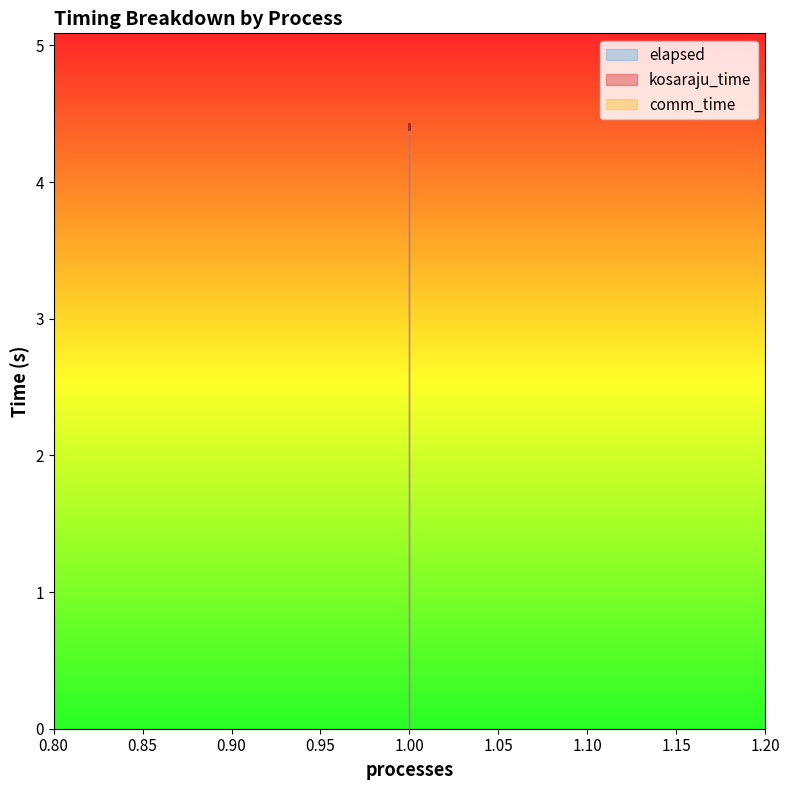

Rank the series by their maximum value, from highest to lowest.

kosaraju_time, elapsed